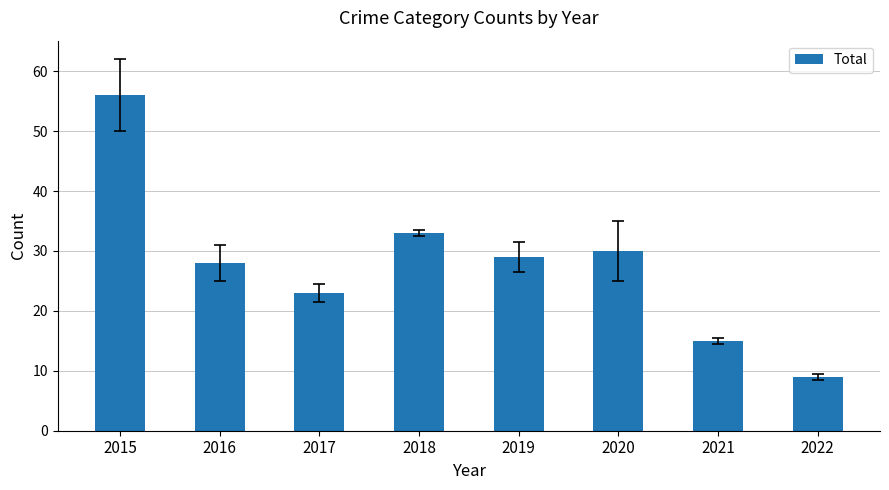

Approximately how many times larger is the value at 2019 compared to 2021?

1.9